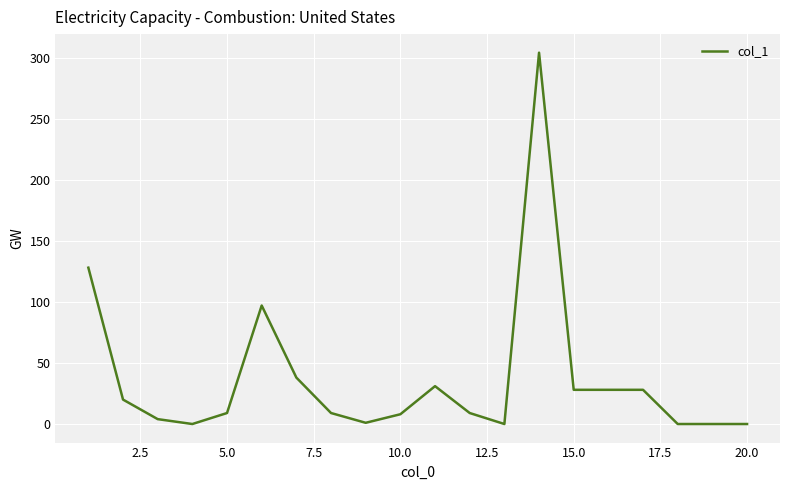

What is the difference between the maximum and minimum values?

304